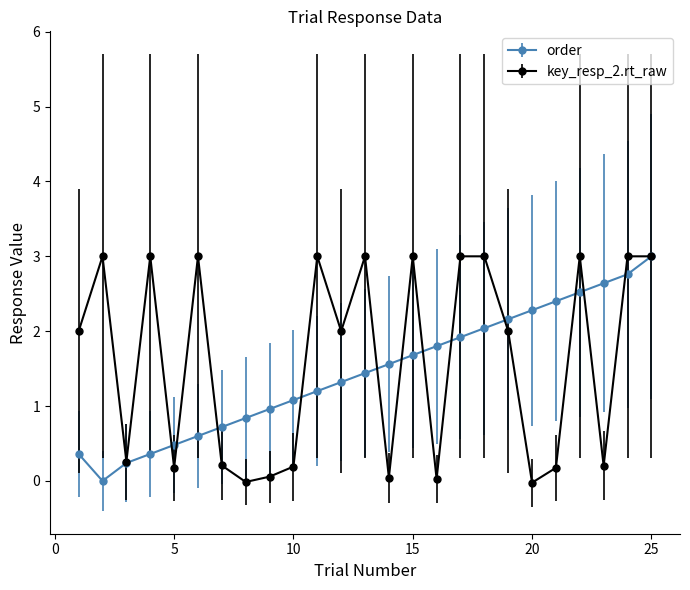

What is the maximum value for order?

3.0